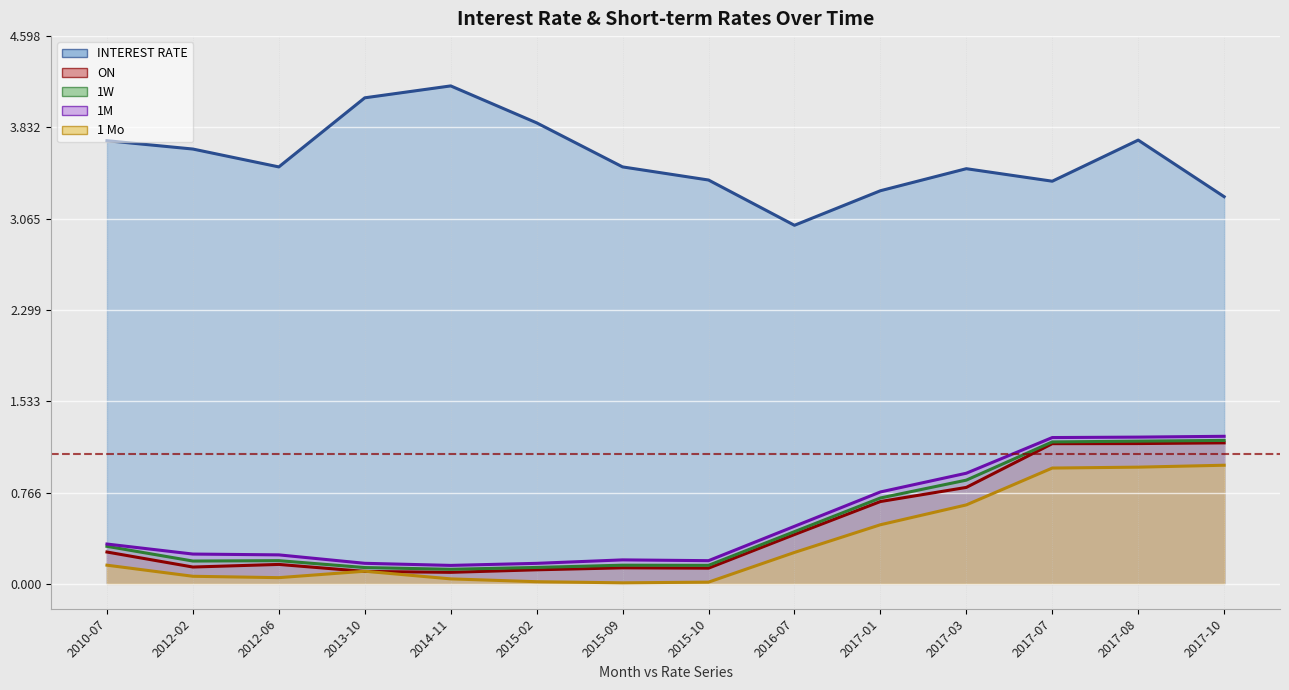

How many lines are shown in the chart?

5